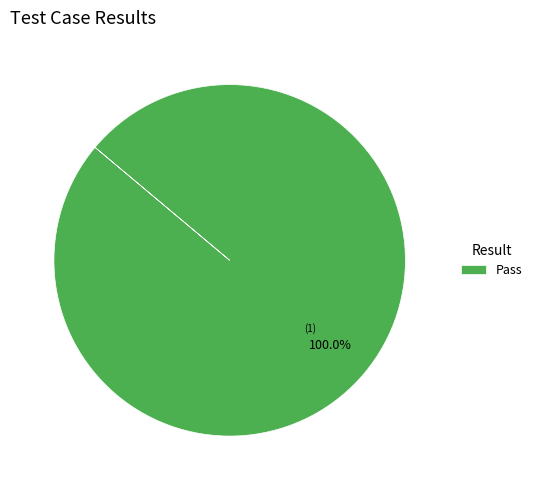

Is there a majority slice in this chart?

Yes